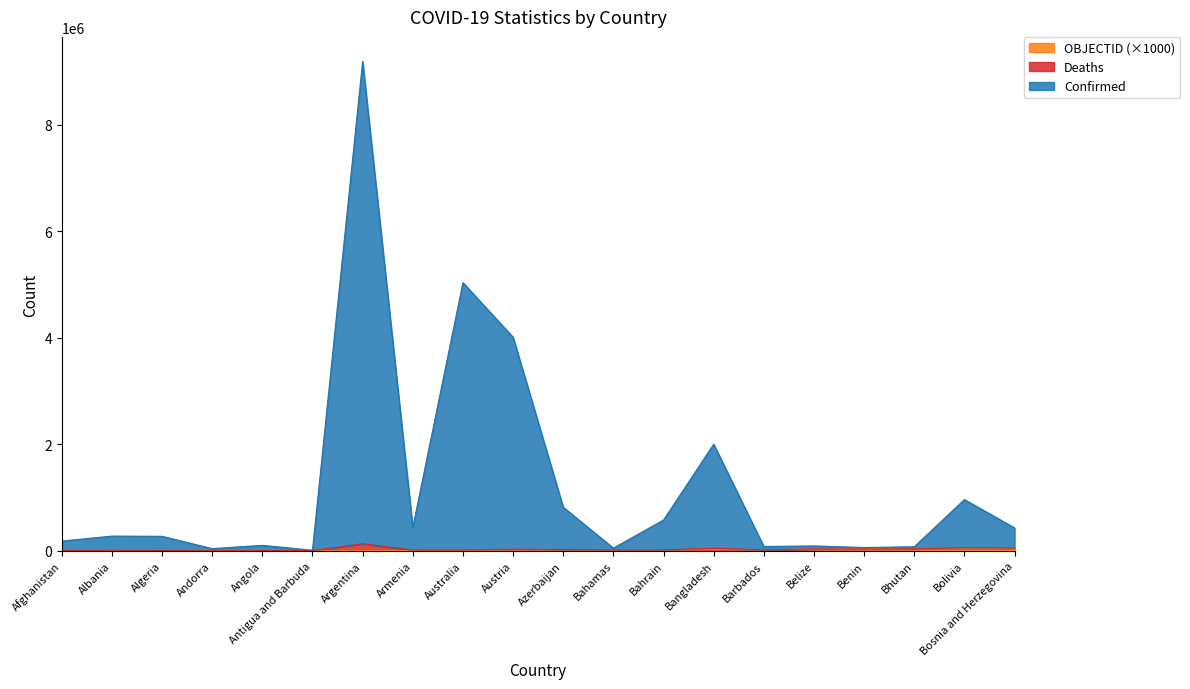

True or false: Confirmed has more than 0 interior local peaks.

True